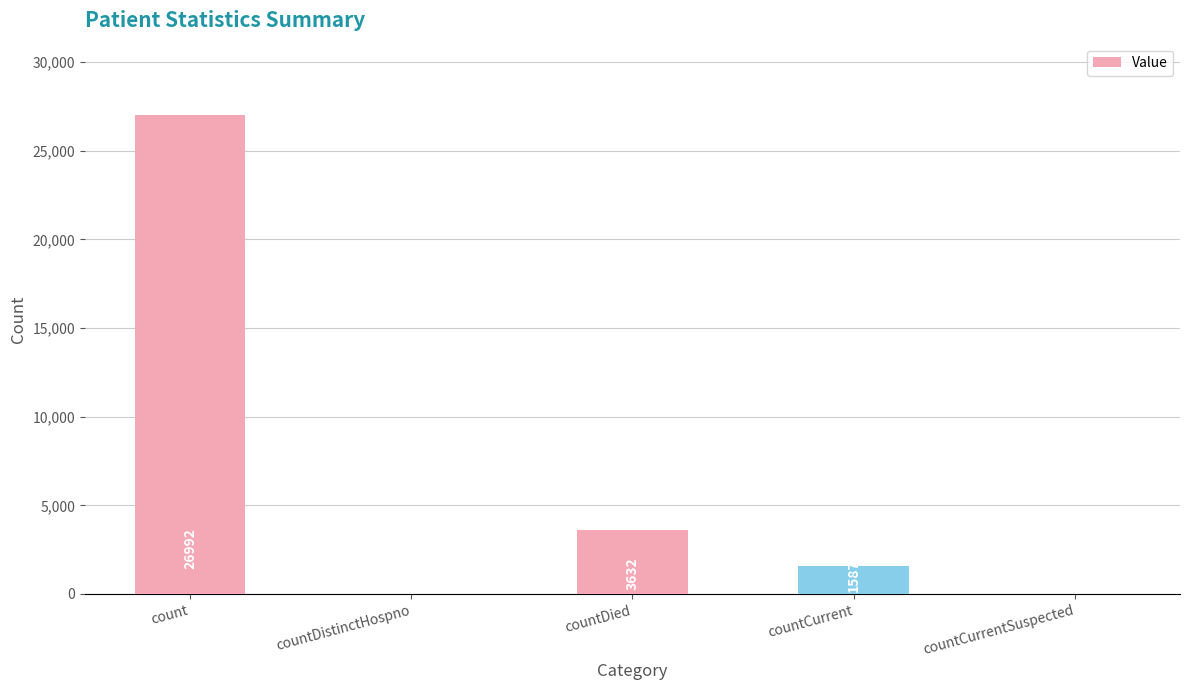

Is it true that the value at countCurrent is 453?

False